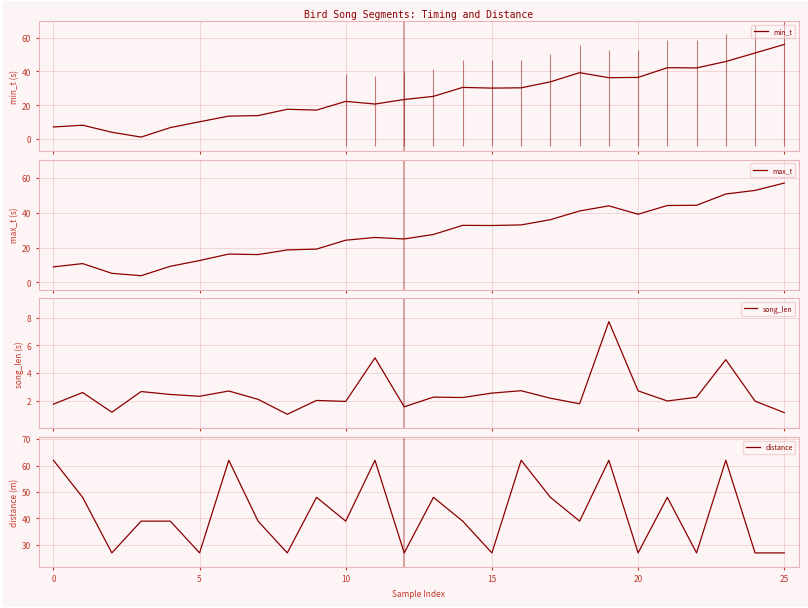

What is the highest value of the min_t series?

56.0